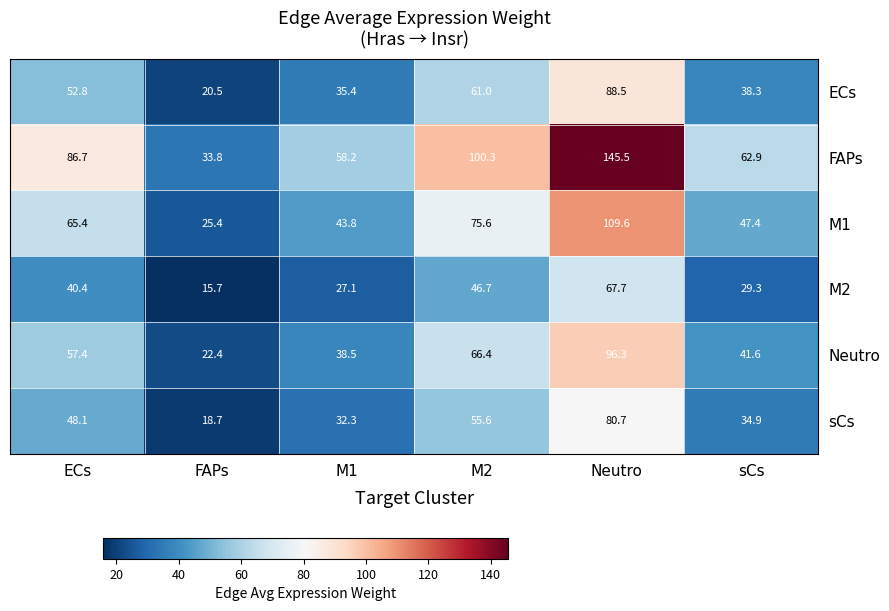

What is the sum of the FAPs values at M1 and Neutro?

203.7